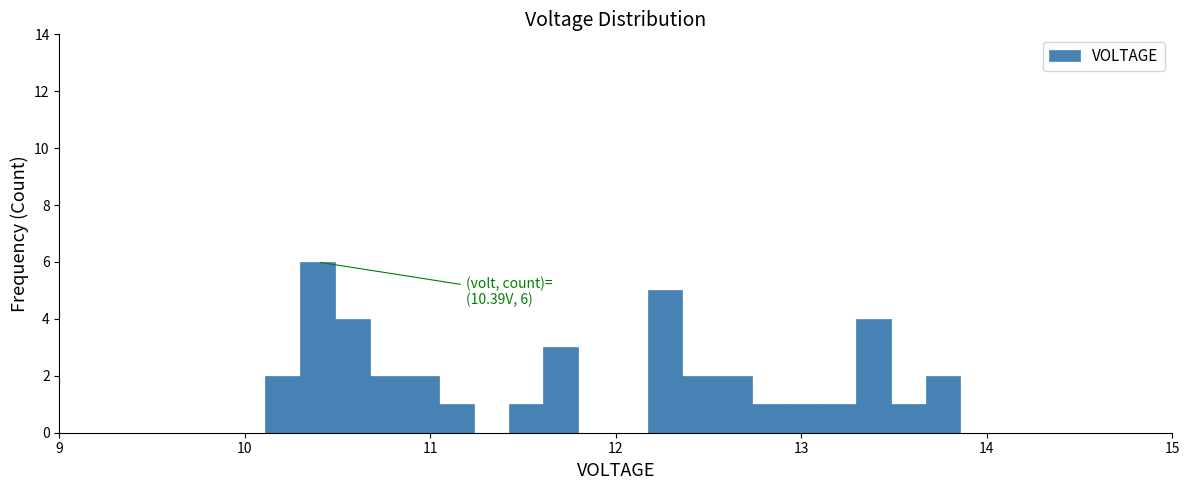

Read against the x-axis, roughly where is the centre of the tallest bar?

10.4